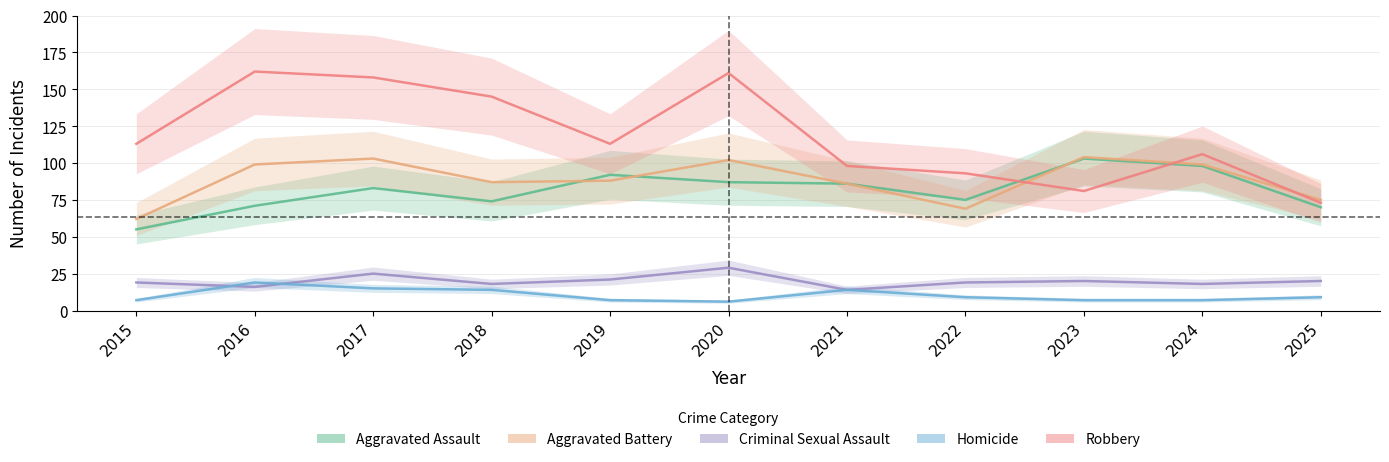

Reading left to right, transcribe all the data shown in this chart.

Aggravated Assault: 2015=55	2016=71	2017=83	2018=74	2019=92	2020=87	2021=86	2022=75	2023=103	2024=98	2025=70
Aggravated Battery: 2015=62	2016=99	2017=103	2018=87	2019=88	2020=102	2021=86	2022=69	2023=104	2024=99	2025=75
Criminal Sexual Assault: 2015=19	2016=16	2017=25	2018=18	2019=21	2020=29	2021=14	2022=19	2023=20	2024=18	2025=20
Homicide: 2015=7	2016=19	2017=15	2018=14	2019=7	2020=6	2021=14	2022=9	2023=7	2024=7	2025=9
Robbery: 2015=113	2016=162	2017=158	2018=145	2019=113	2020=161	2021=98	2022=93	2023=81	2024=106	2025=73